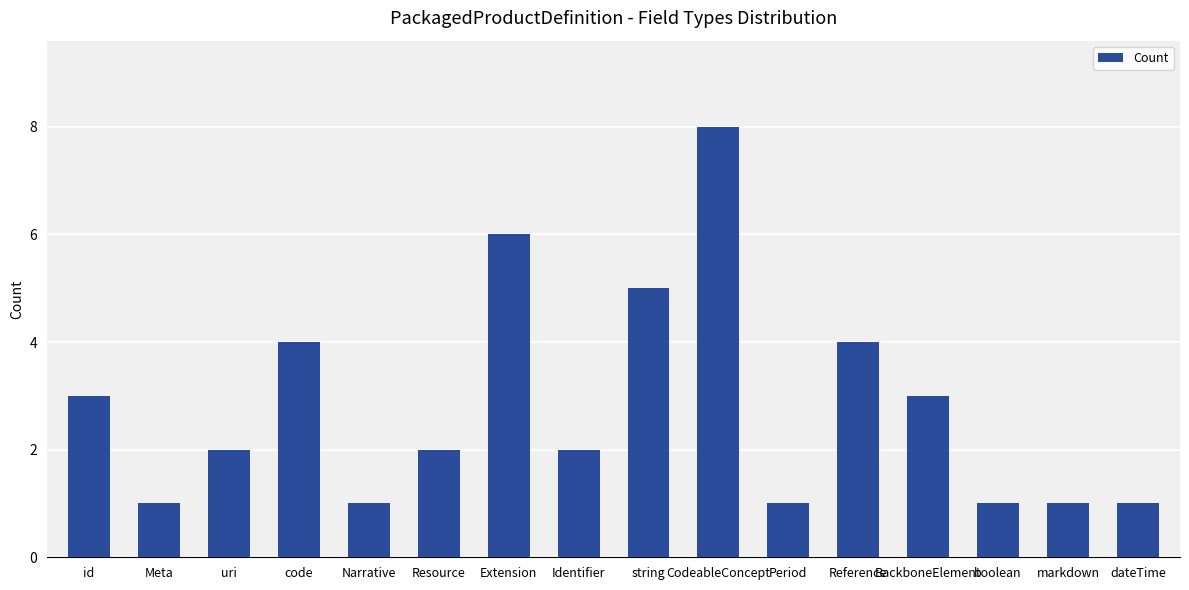

The chart shows a value of 2 at Narrative. True or false?

False